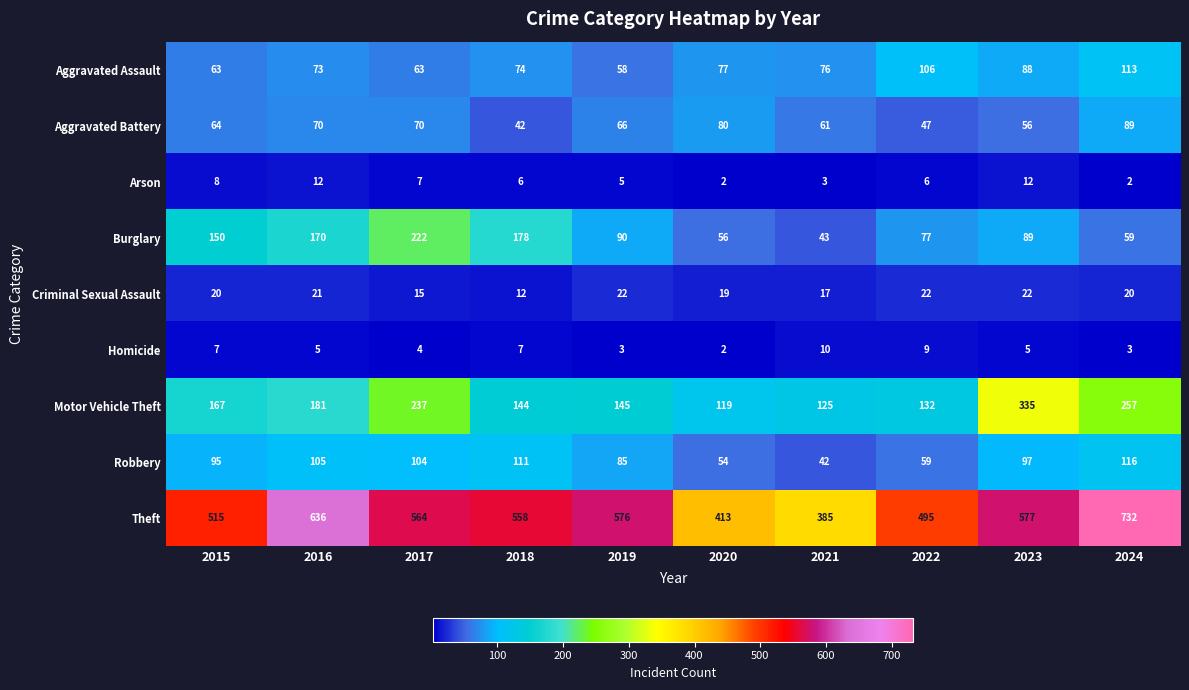

What is the average value of the Criminal Sexual Assault series?

19